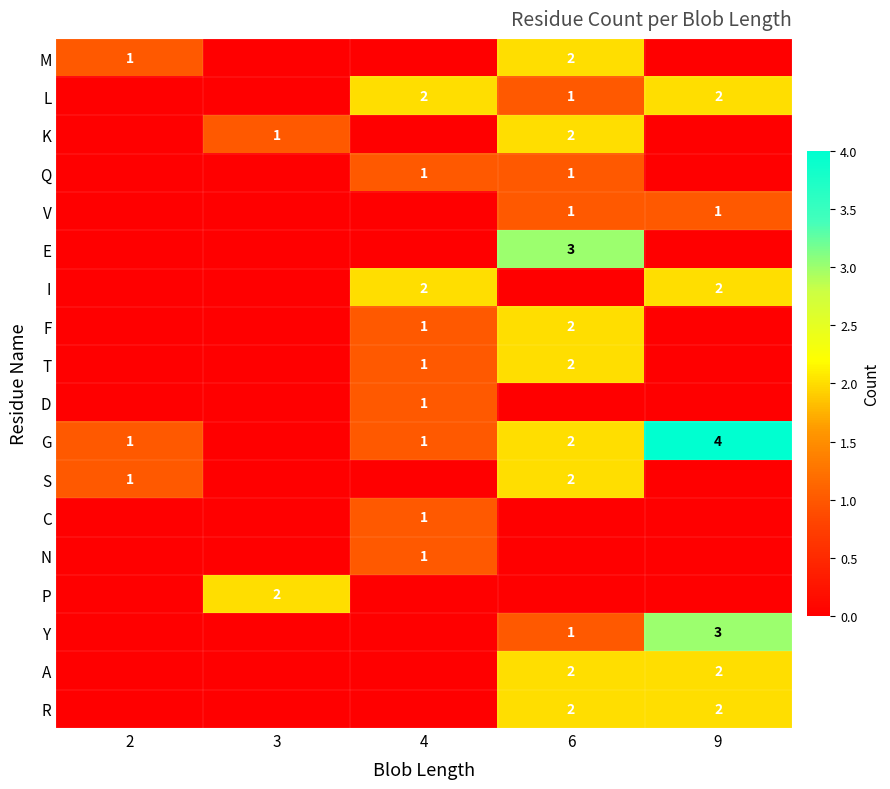

The value of L at 9 is 2. True or false?

True